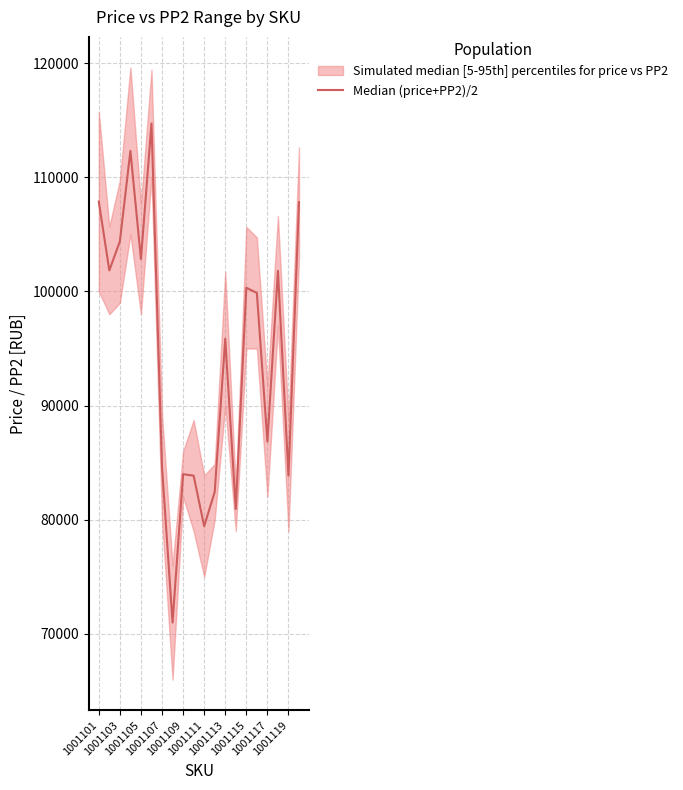

What is the greatest value displayed?

114707.0